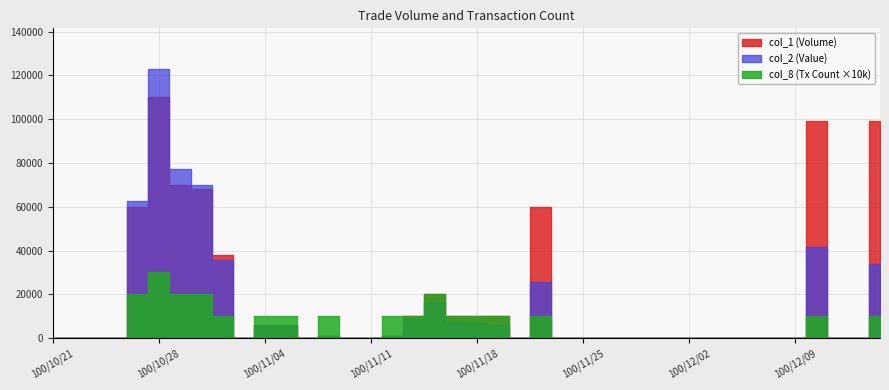

Does the chart have visible grid lines?

Yes